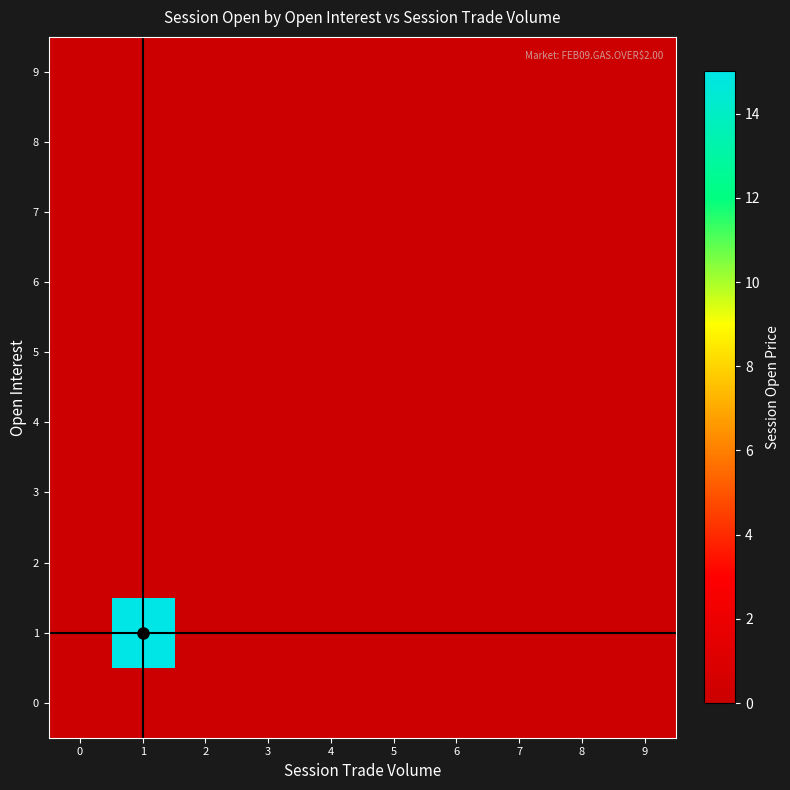

List the series in order of their peak value, lowest first.

0, 2, 3, 4, 5, 6, 7, 8, 9, 1